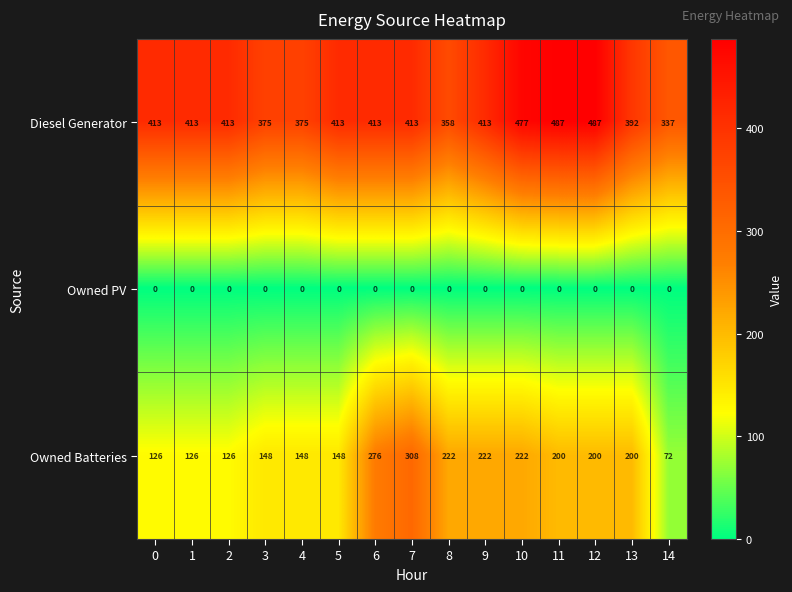

Rank the series by their maximum value, from lowest to highest.

Owned PV, Owned Batteries, Diesel Generator